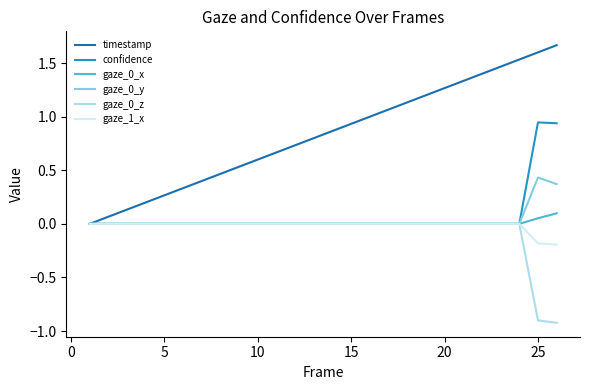

Which series has the largest total across all categories?

timestamp